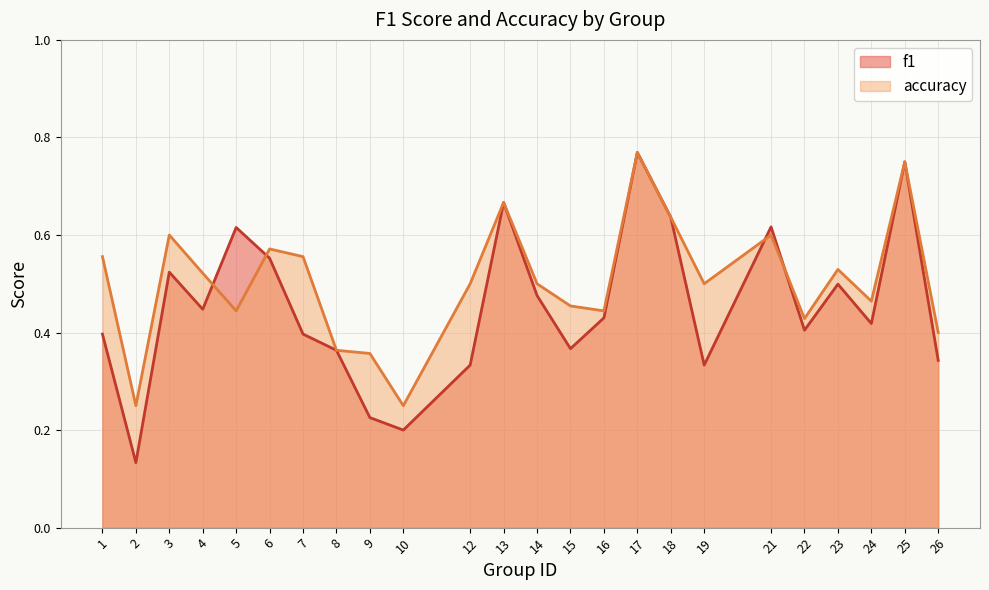

The f1 series shows 0.2 at 2. True or false?

False